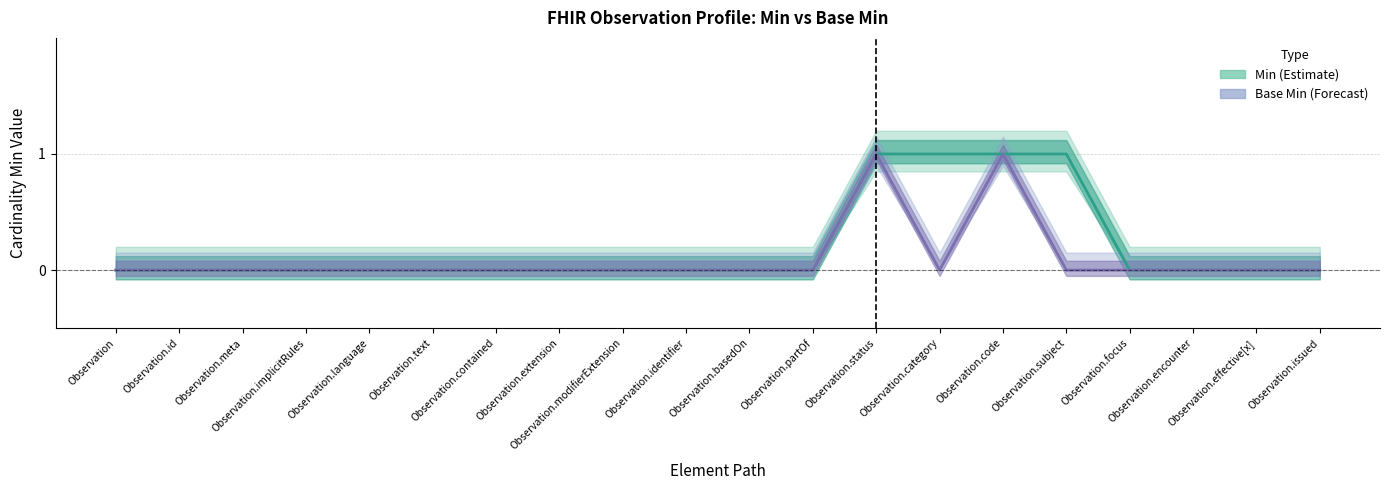

True or false: Min (Estimate) and Base Min (Forecast) intersect in this chart.

False